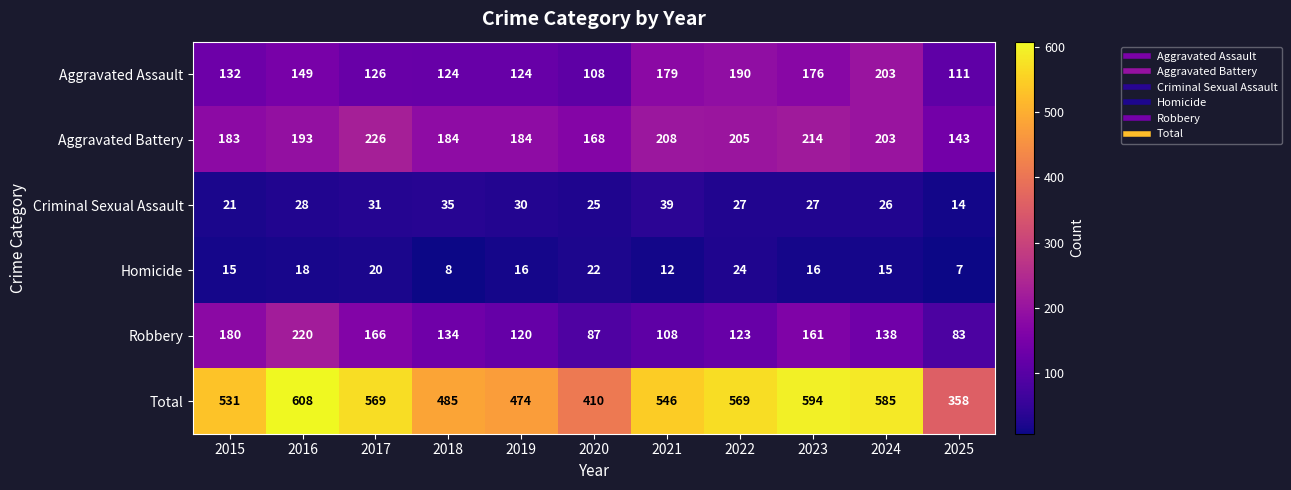

Rank the series by their maximum value, from highest to lowest.

Total, Aggravated Battery, Robbery, Aggravated Assault, Criminal Sexual Assault, Homicide